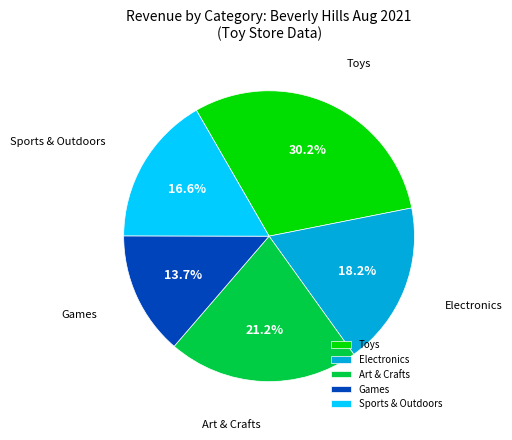

Rank the categories by value from highest to lowest.

Toys, Art & Crafts, Electronics, Sports & Outdoors, Games